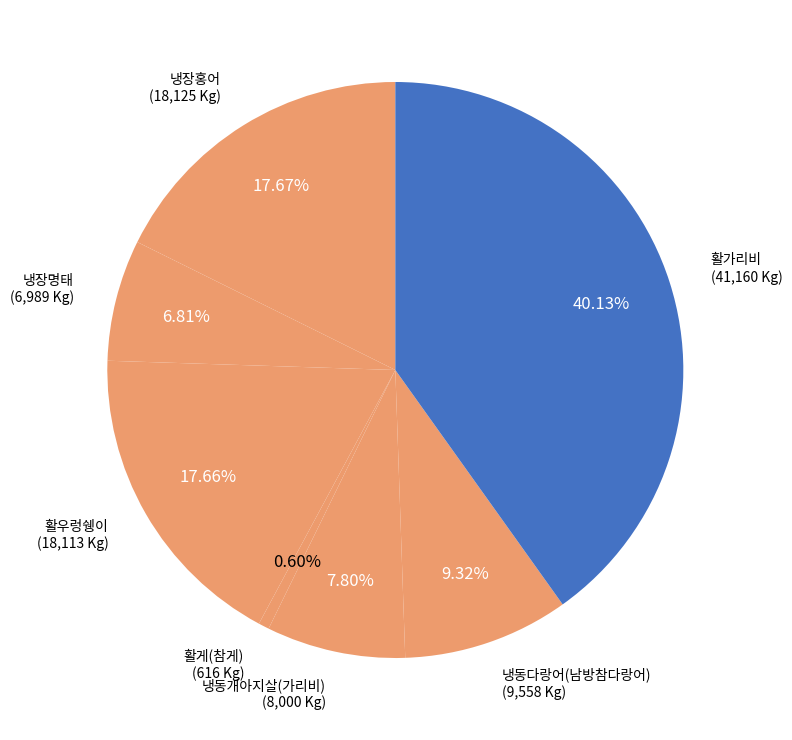

To the nearest percent, what is the difference between the largest and smallest slice percentages?

40%